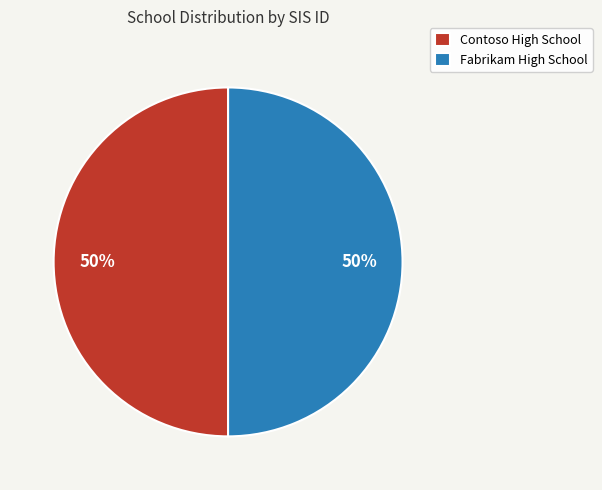

Do Fabrikam High School and Contoso High School together represent more than half of the pie?

Yes